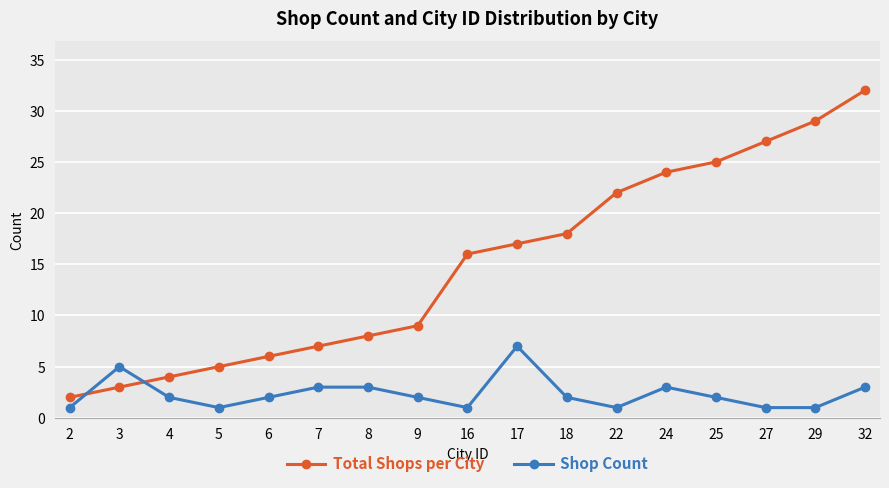

What is the total value across all series at 32?

35